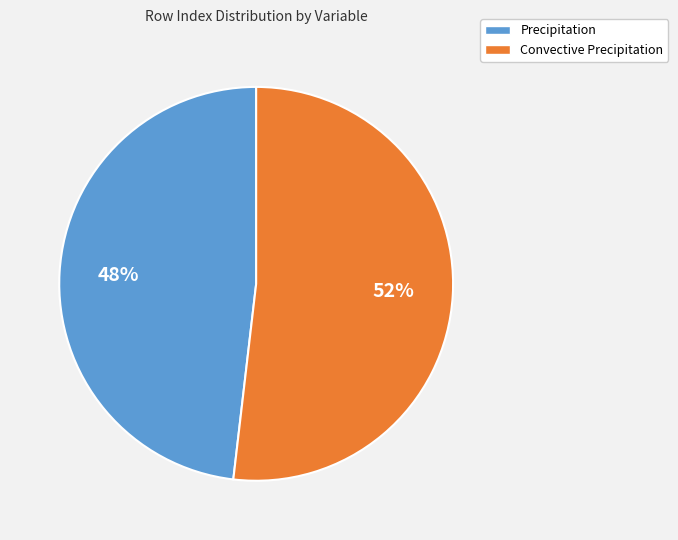

Which slice is the smallest?

Precipitation